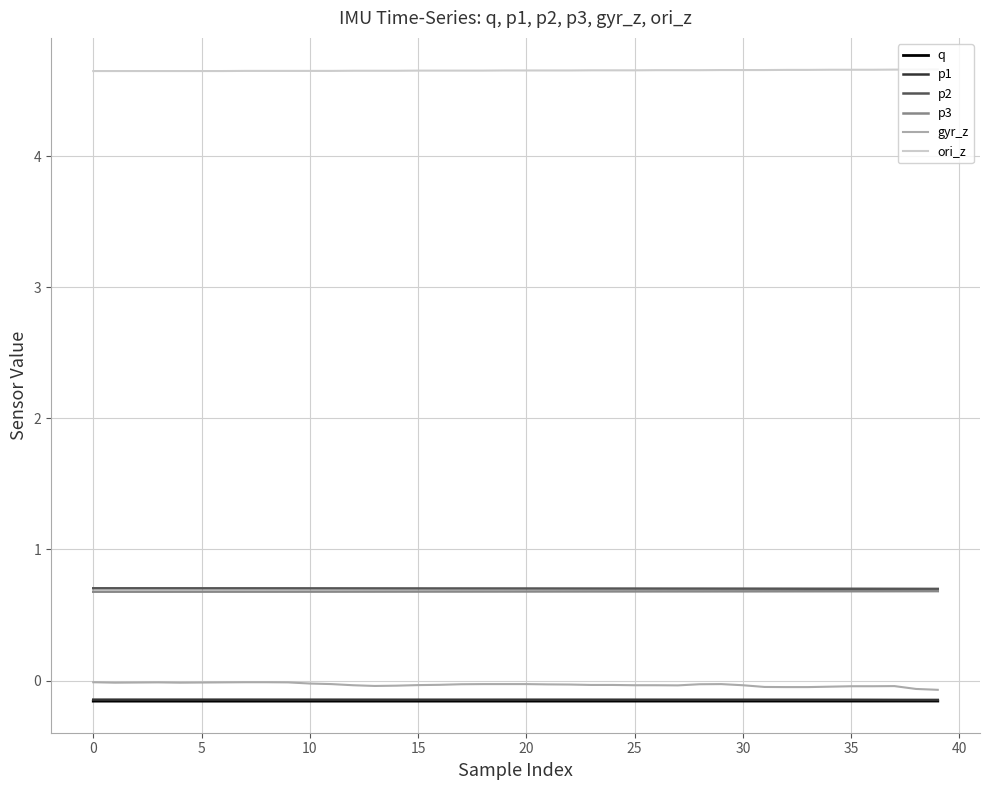

Which series has the largest total across all categories?

ori_z